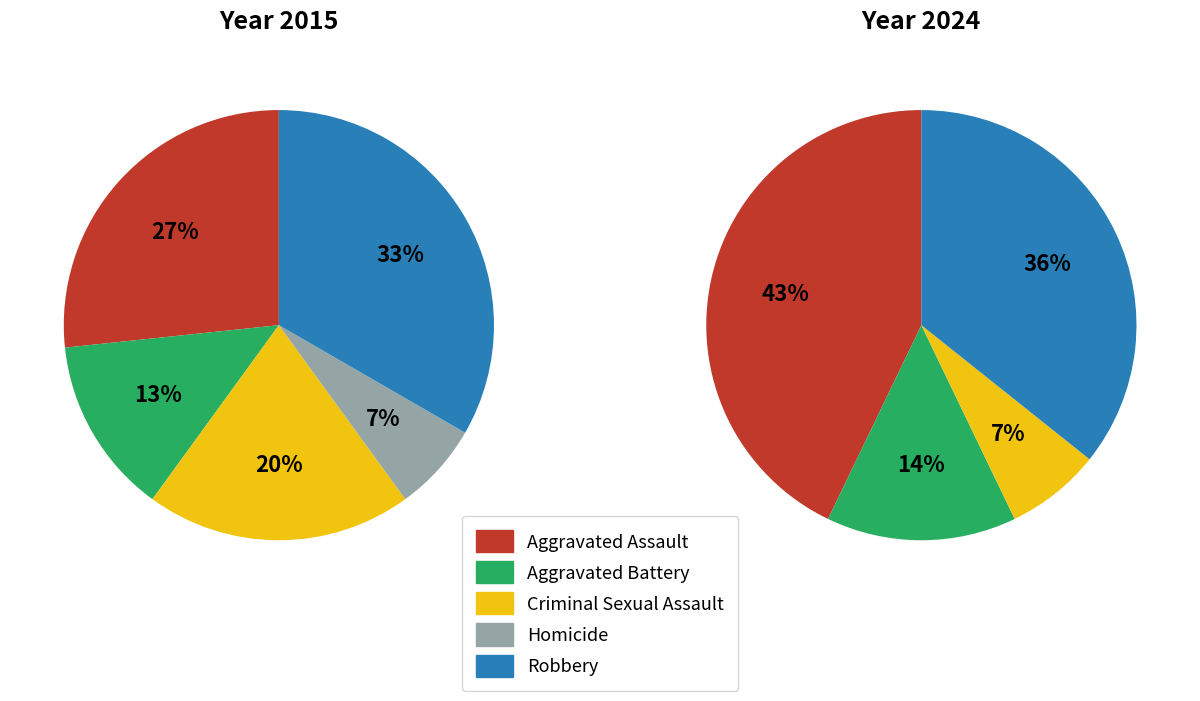

At Criminal Sexual Assault, list the series in order from largest to smallest.

2015, 2024